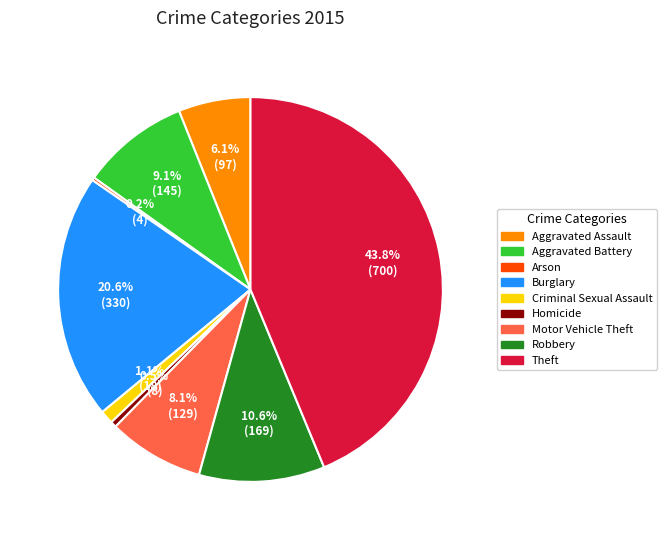

Is the sum of Motor Vehicle Theft and Robbery greater than half?

No